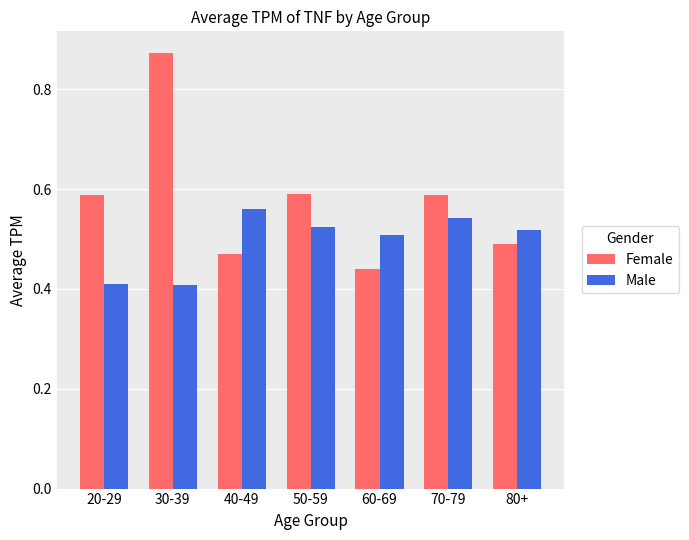

Which series has the largest range (max minus min)?

Female